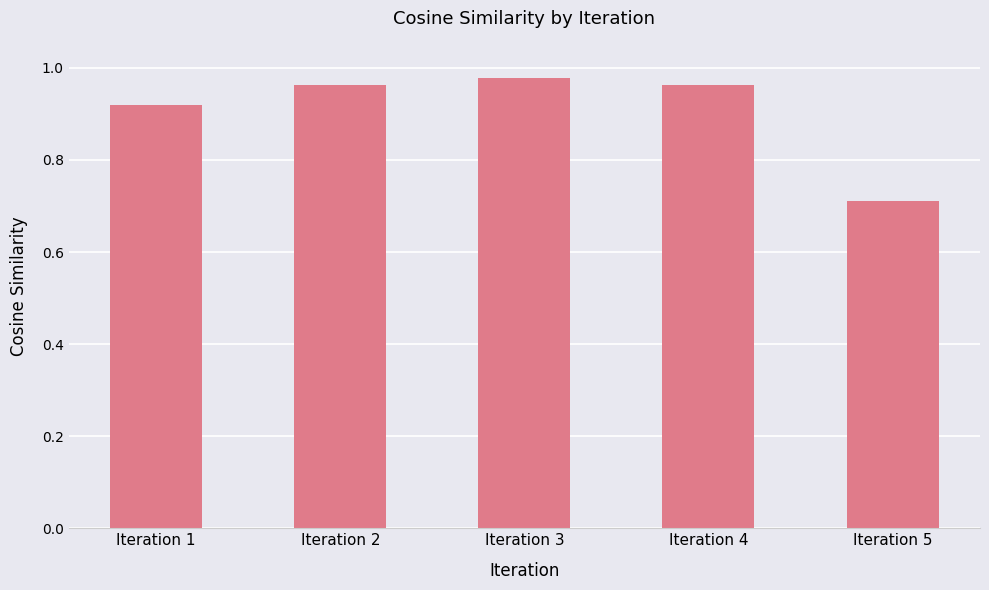

Where is the data nearest to the value 0?

Iteration 5